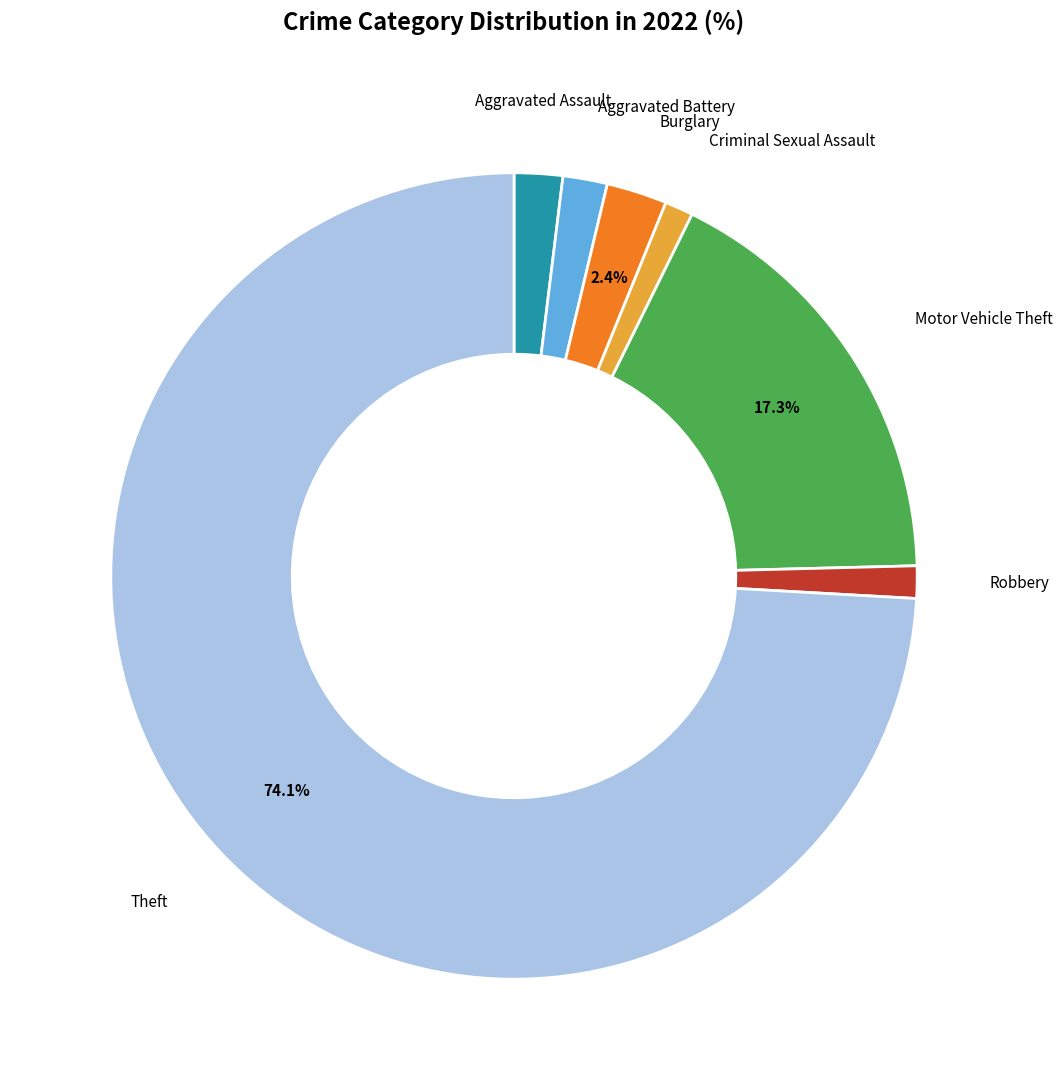

To the nearest percent, what is the difference between the largest and smallest slice percentages?

73%